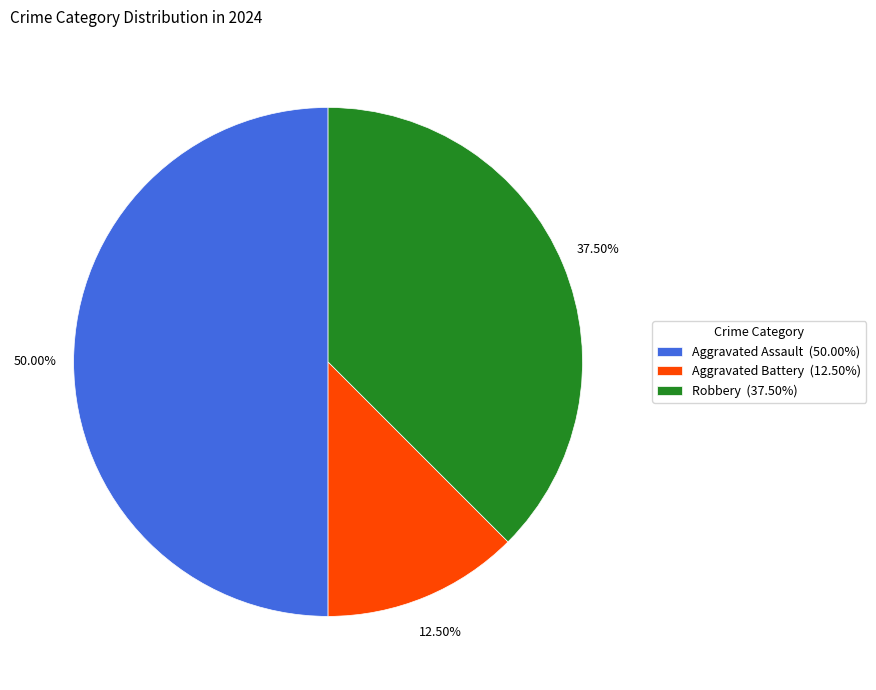

Which has a higher value, Aggravated Assault or Robbery?

Aggravated Assault